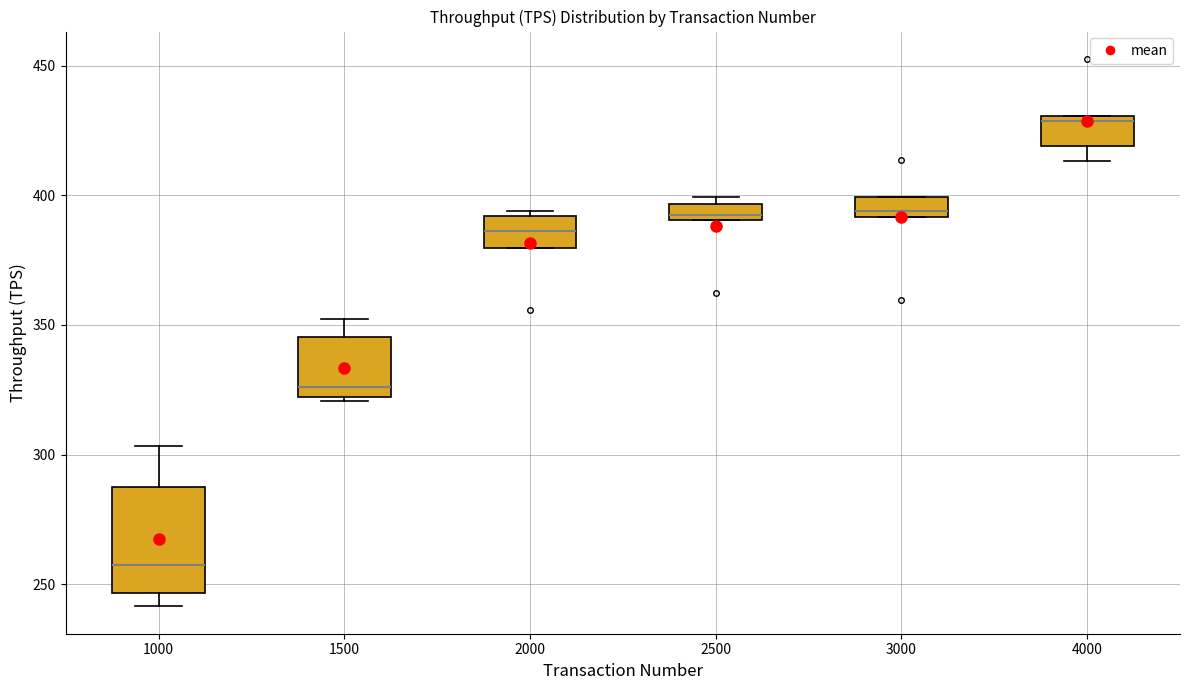

Comparing the boxes themselves (not the whiskers), which one is the tallest?

1000